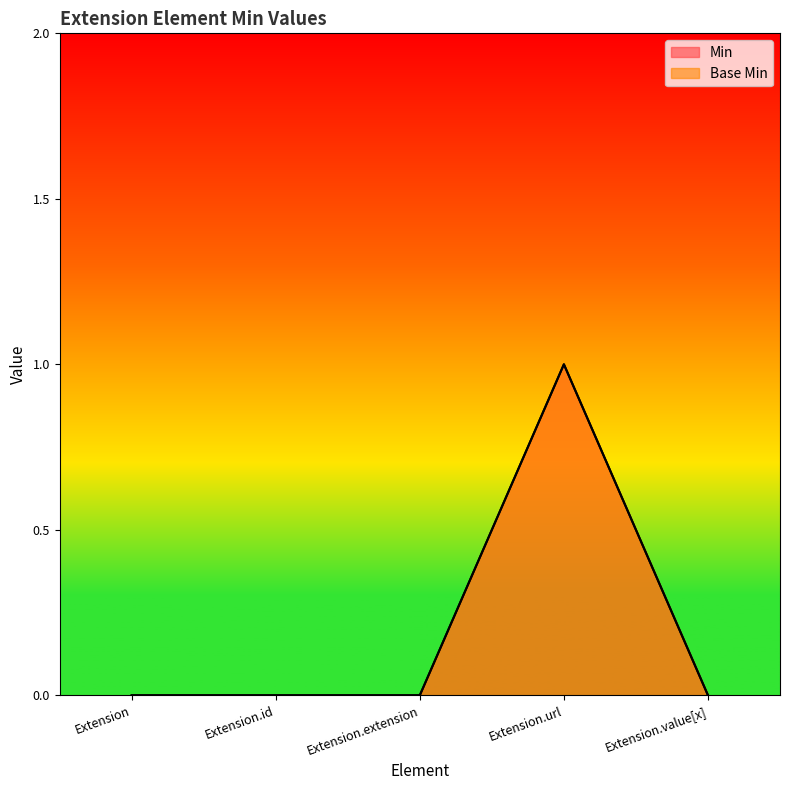

Reading left to right, what are all the values shown in this chart?

Min: Extension=0	Extension.id=0	Extension.extension=0	Extension.url=1	Extension.value[x]=0
Base Min: Extension=0	Extension.id=0	Extension.extension=0	Extension.url=1	Extension.value[x]=0